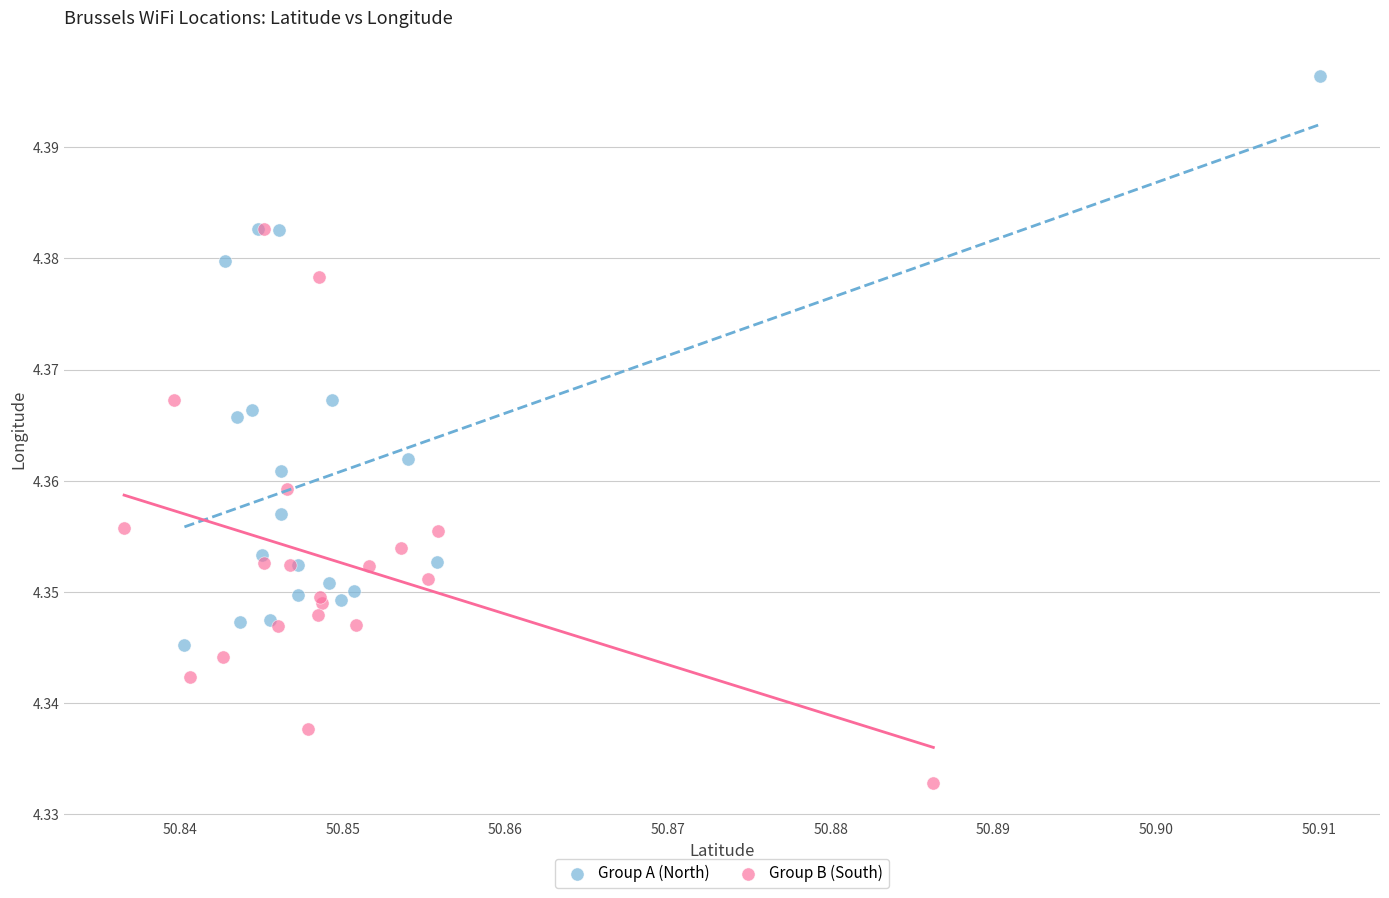

Which series reaches the maximum Y coordinate?

Group A (North)